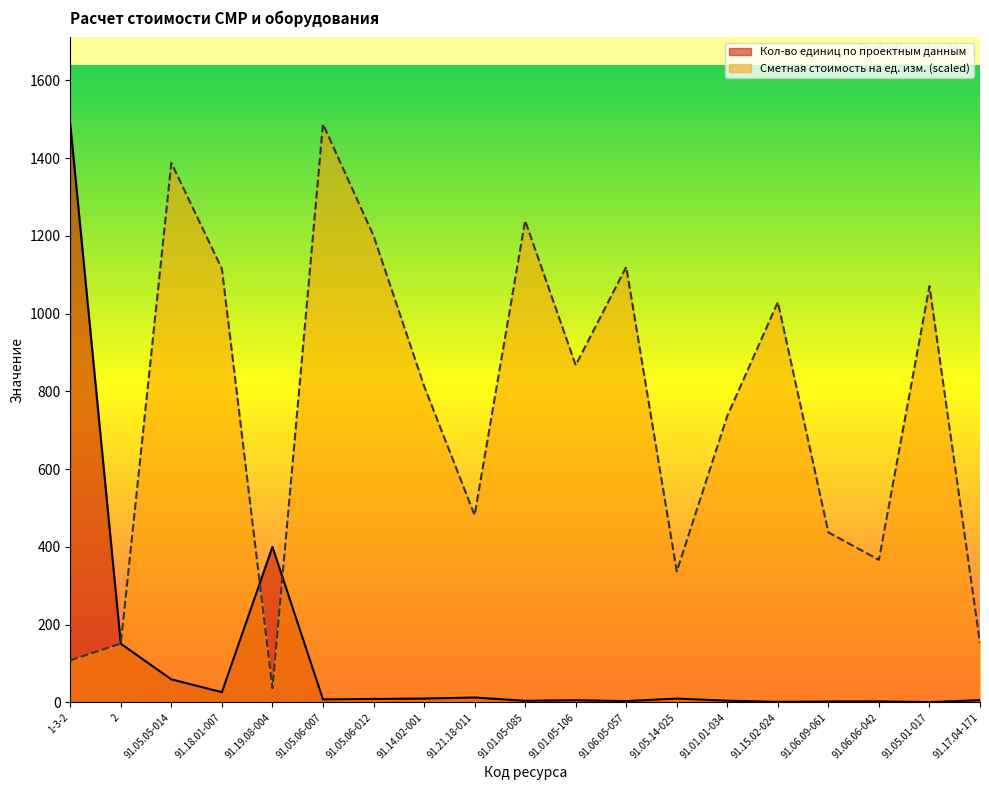

What is the sum of the Сметная стоимость на ед. изм. values at 91.17.04-171 and 91.05.05-014?

1539.9